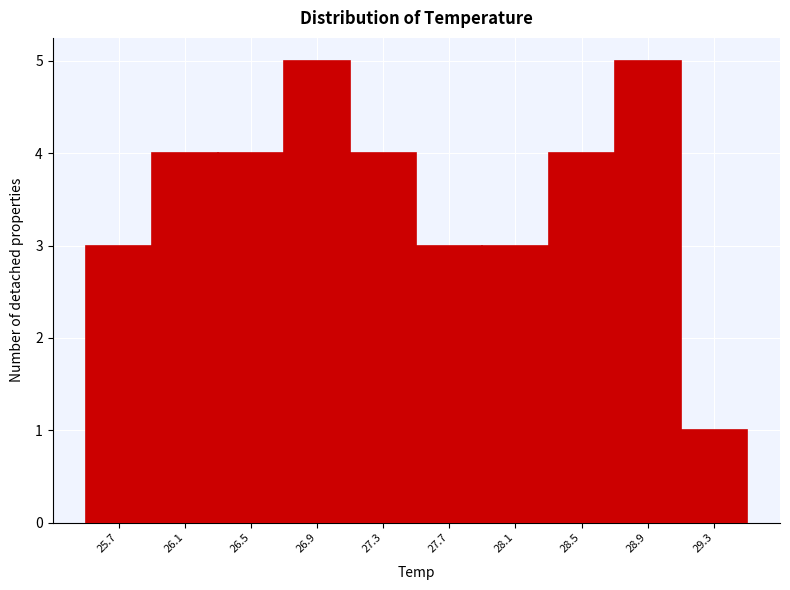

Reading left to right, what are all the values shown in this chart?

3	4	4	5	4	3	3	4	5	1